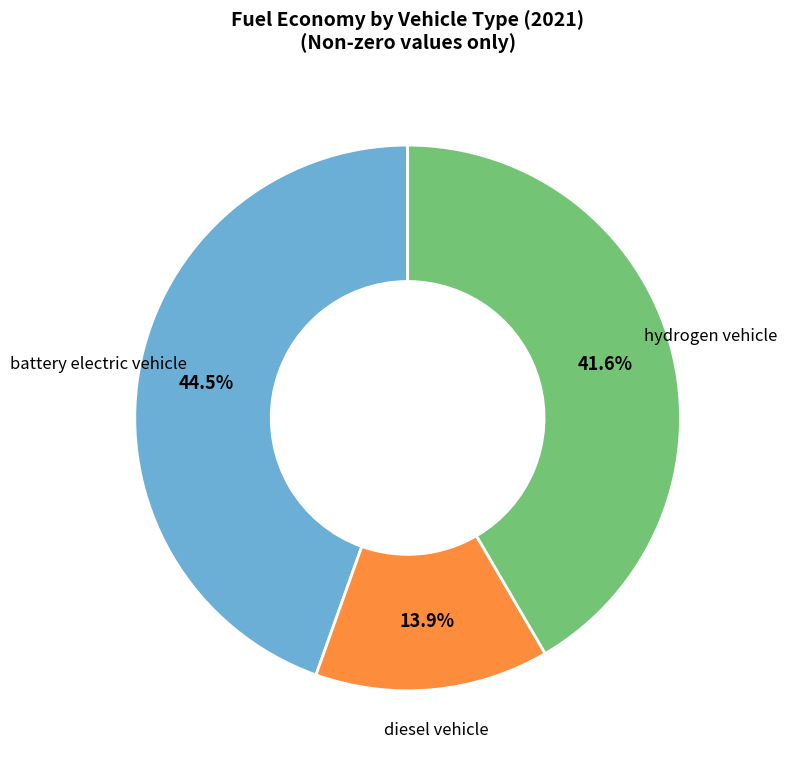

Is there a majority slice in this chart?

No